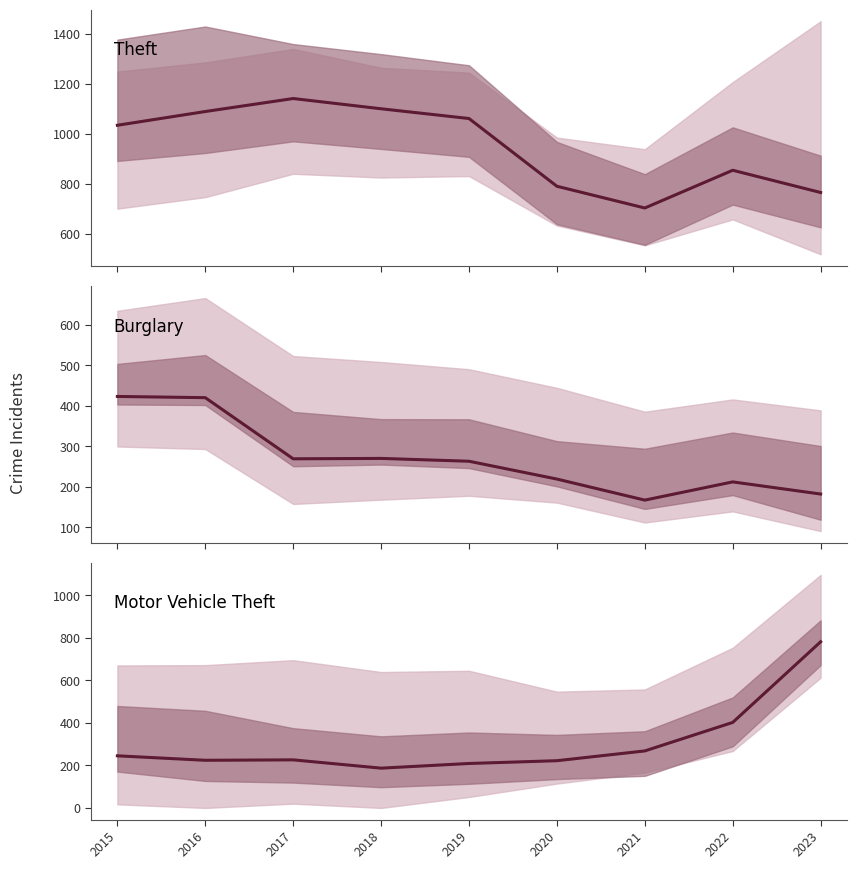

List the labels in order of Burglary value, smallest first.

2021, 2023, 2022, 2020, 2019, 2017, 2018, 2016, 2015